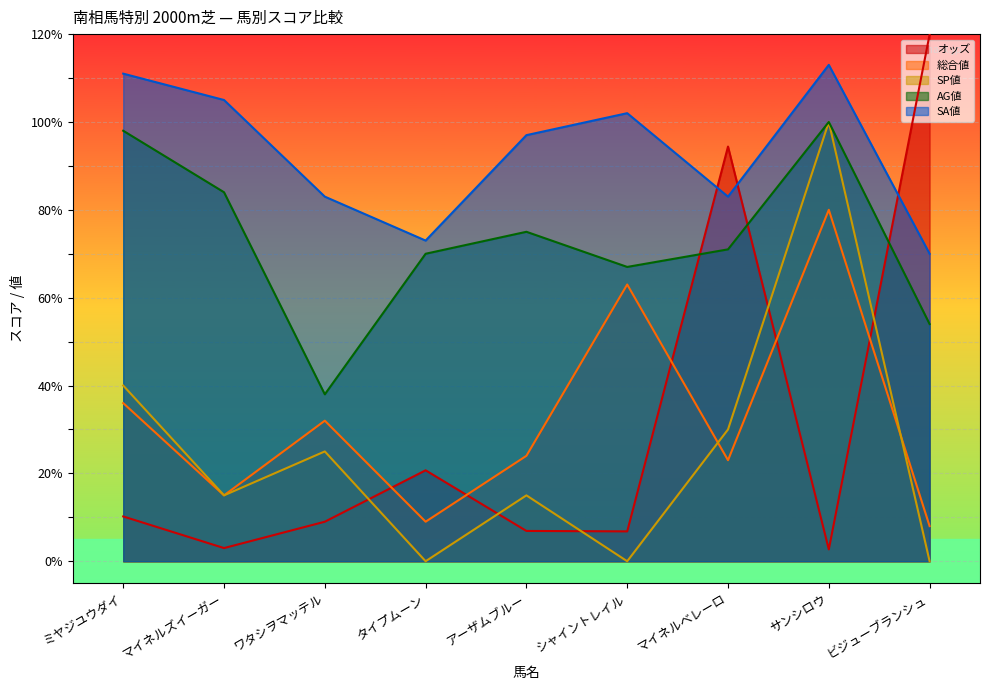

What is the total value across all series at サンシロウ?

395.7